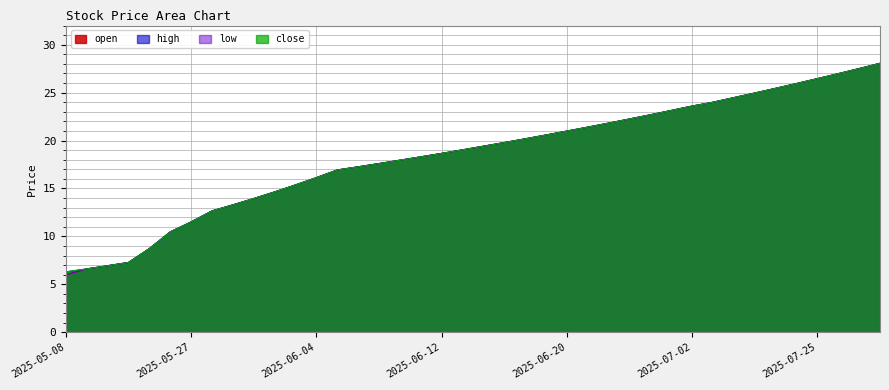

What position from the left is 2025-06-13?

20